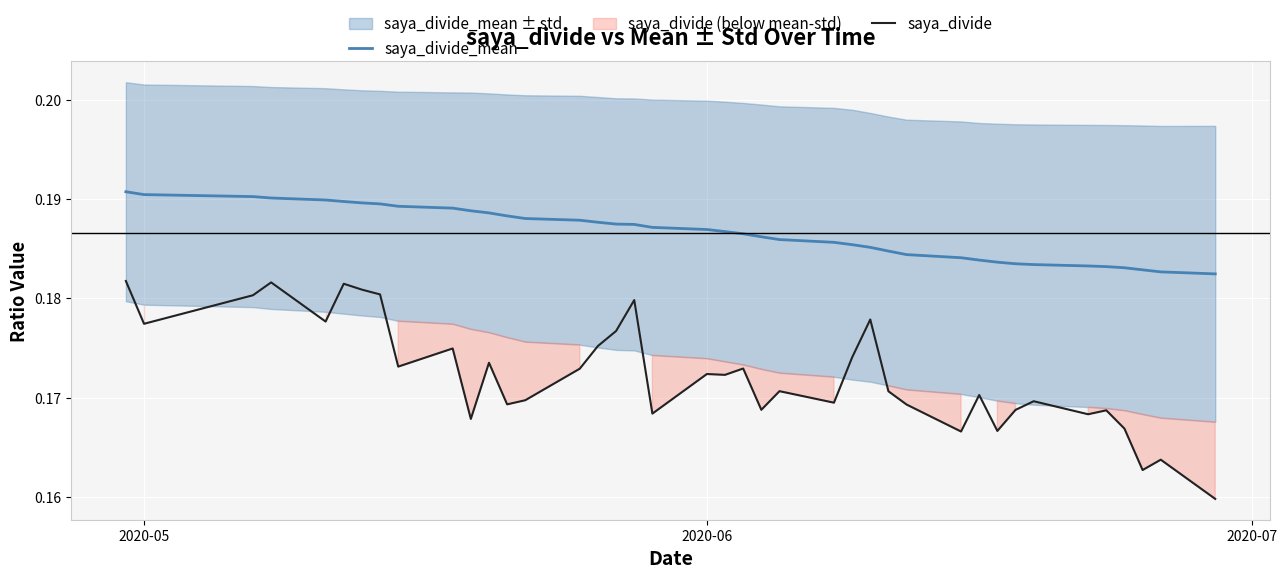

True or false: saya_divide and saya_divide_mean intersect in this chart.

False